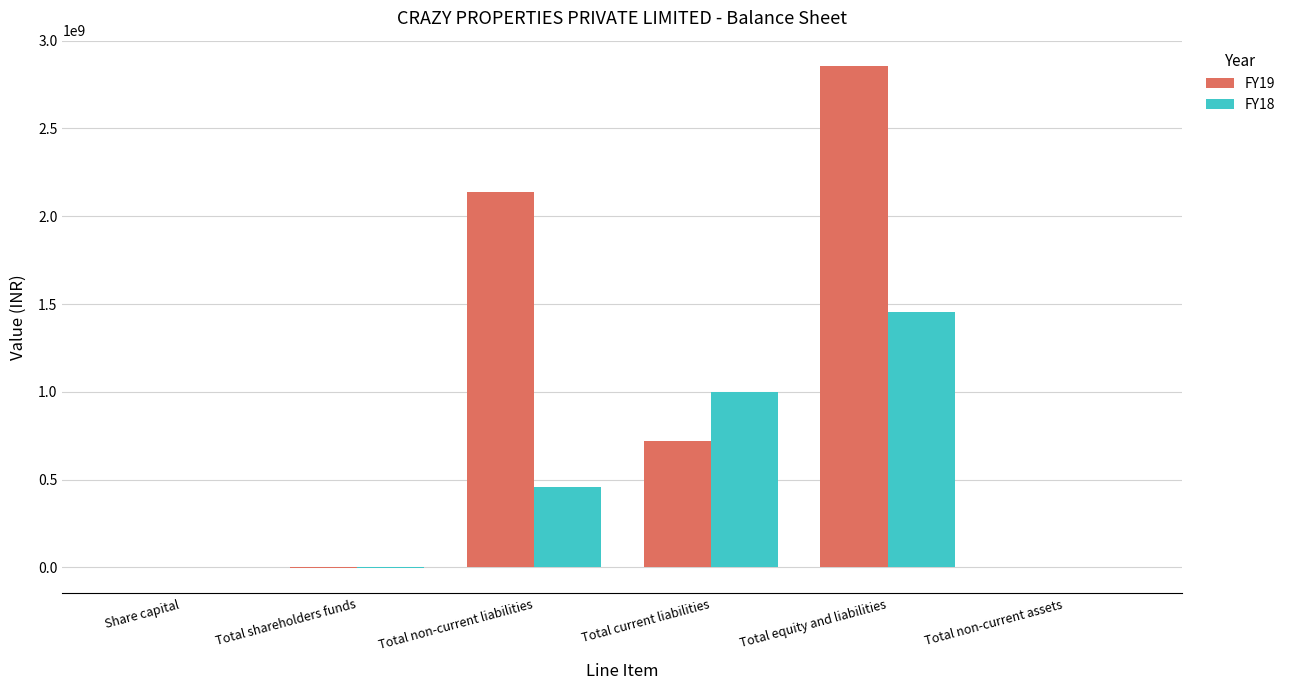

Which series has the largest total across all categories?

FY19